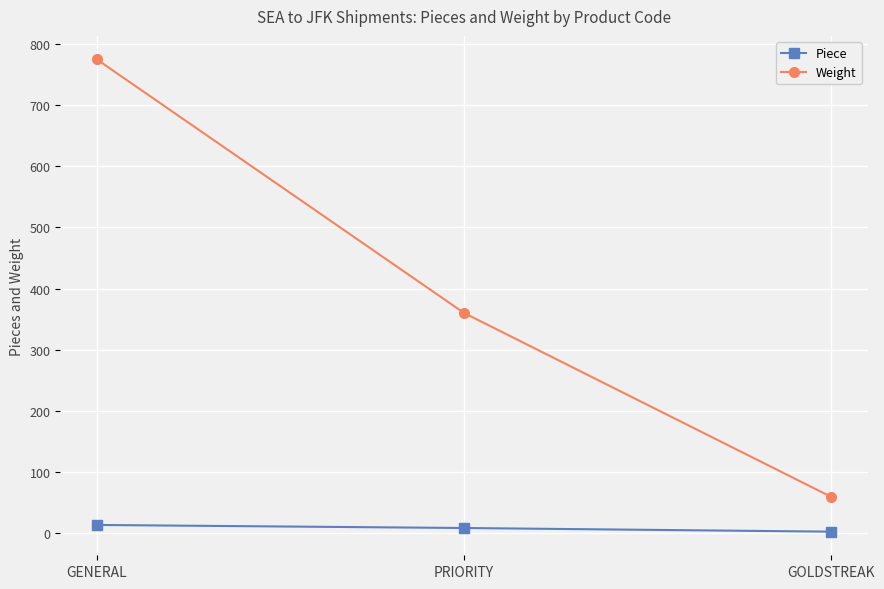

At GENERAL, list the series in order from smallest to largest.

Piece, Weight